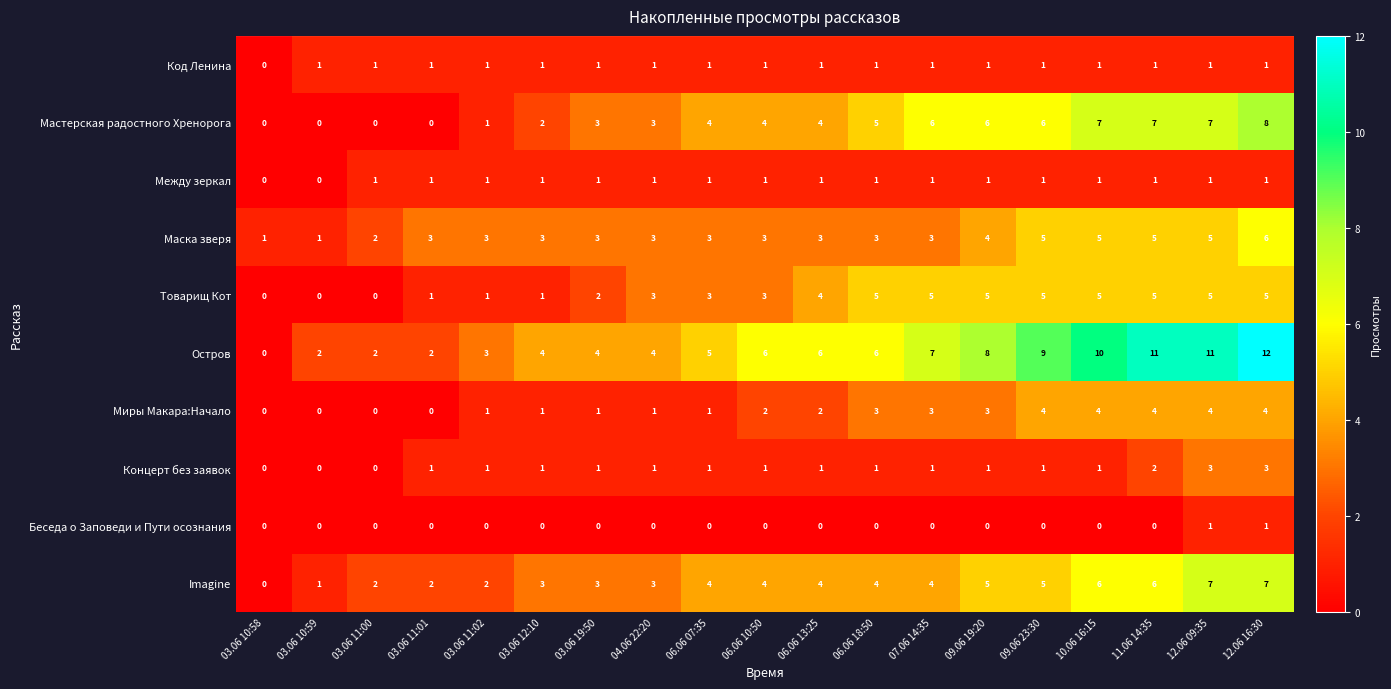

Which series has the largest total across all categories?

Остров